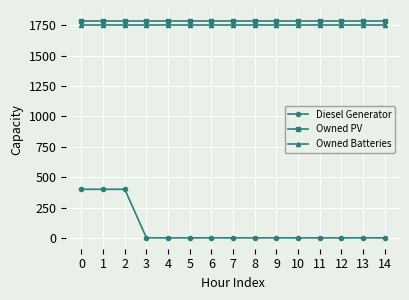

Does the chart have visible grid lines?

Yes